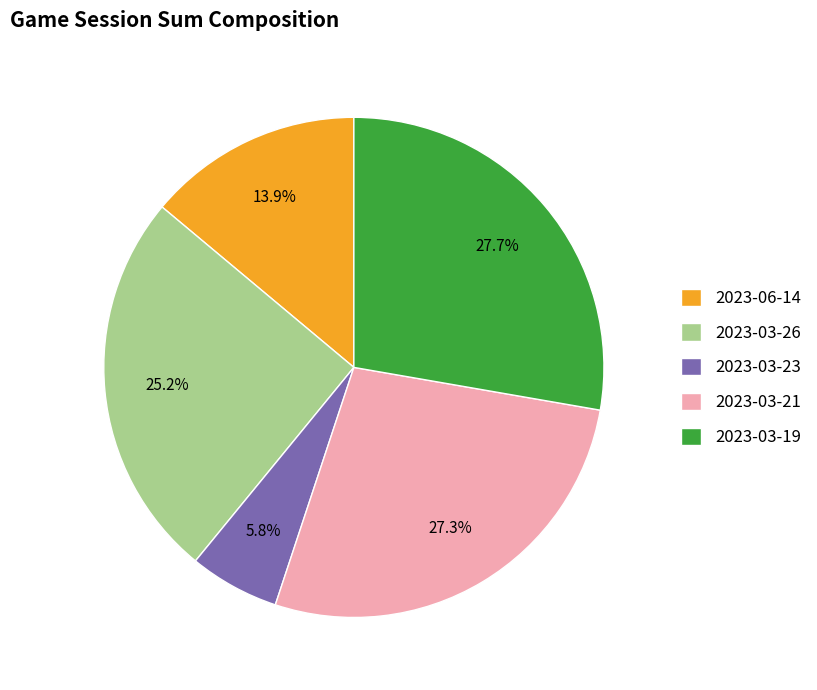

Is it true that 2023-03-26 is 25% of the pie?

True